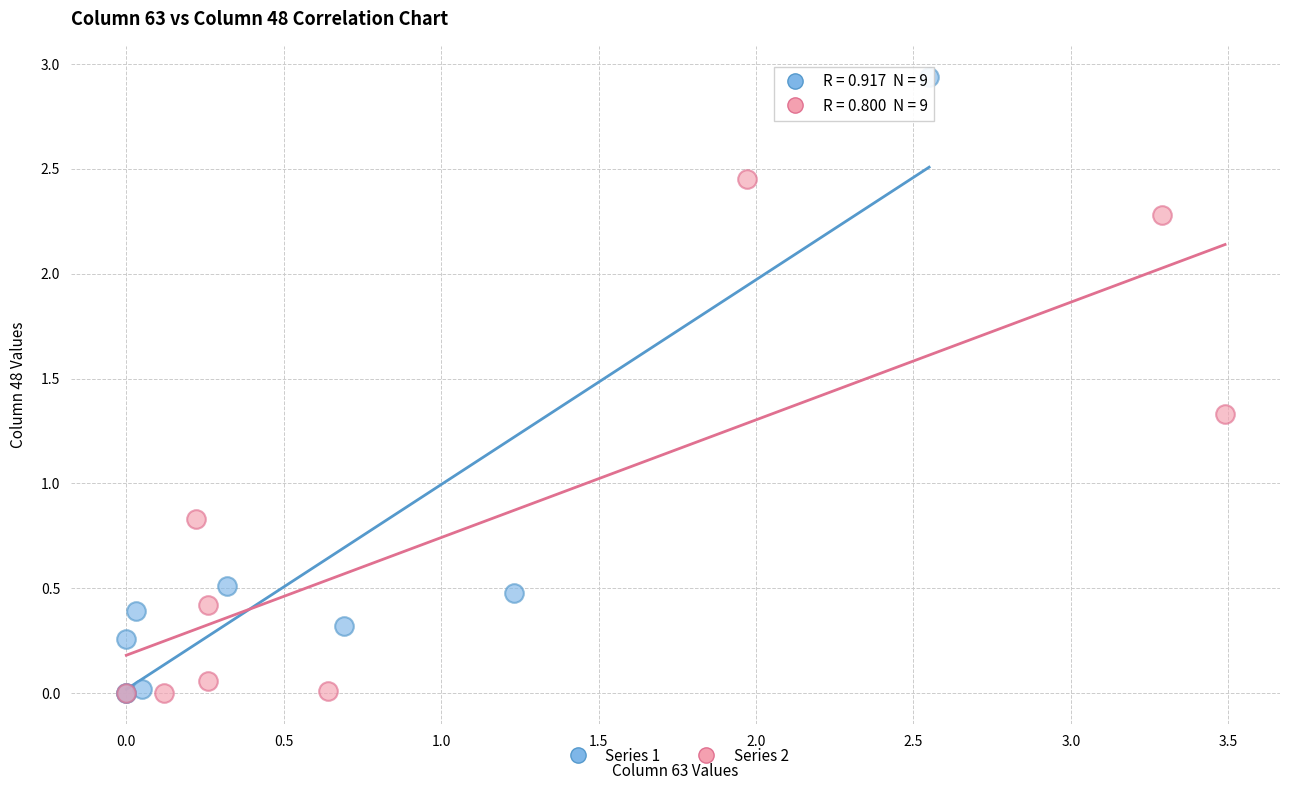

Which series contains the highest Y value?

Series 1